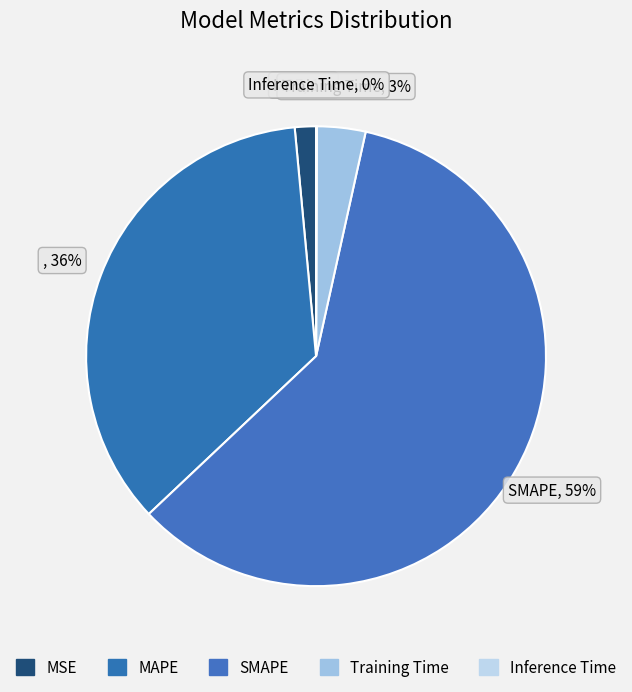

To the nearest percent, what is the combined percentage of SMAPE and MAPE?

95%